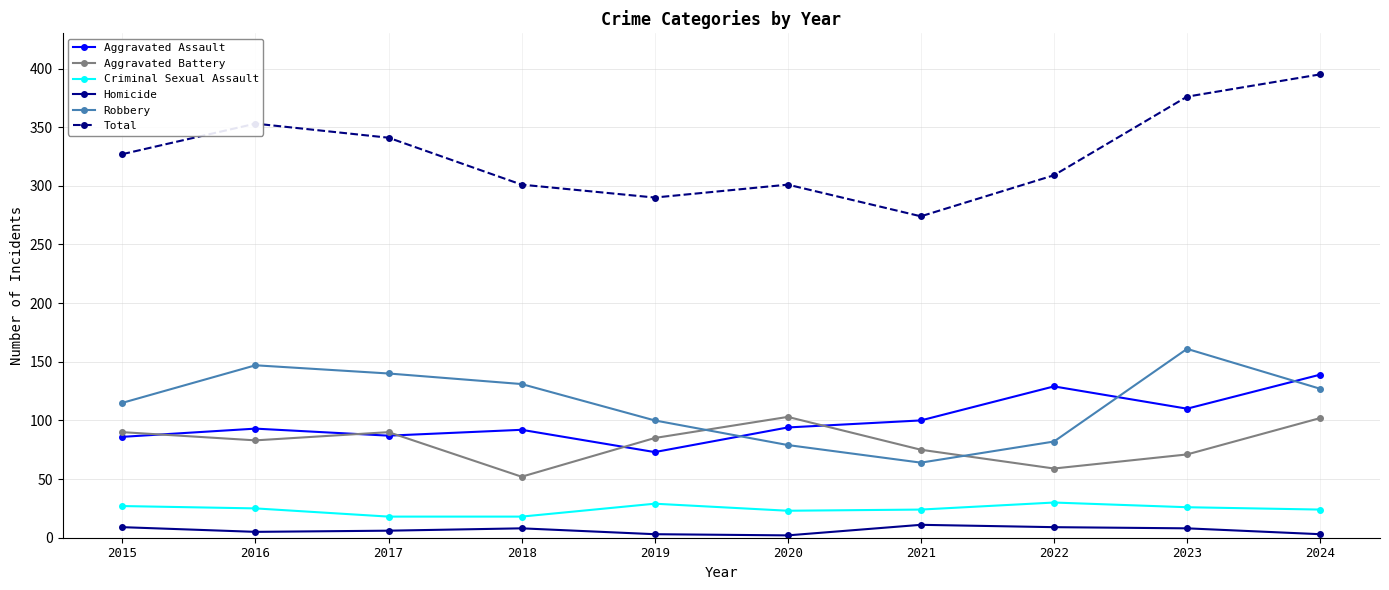

At which label does Total reach its minimum?

2021